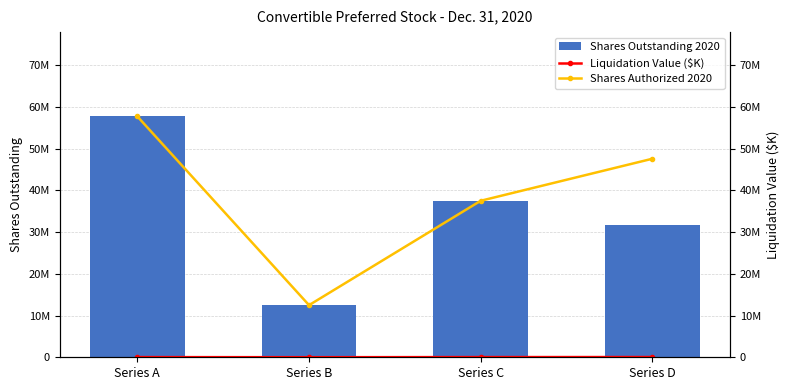

Which series has the widest spread of values?

Shares Outstanding 2020